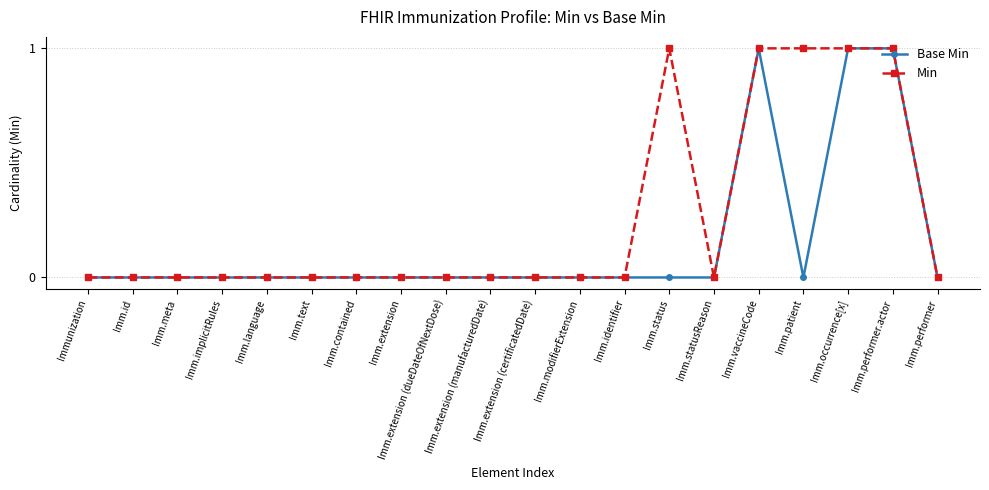

The value of Base Min at Imm.implicitRules is -1. True or false?

False